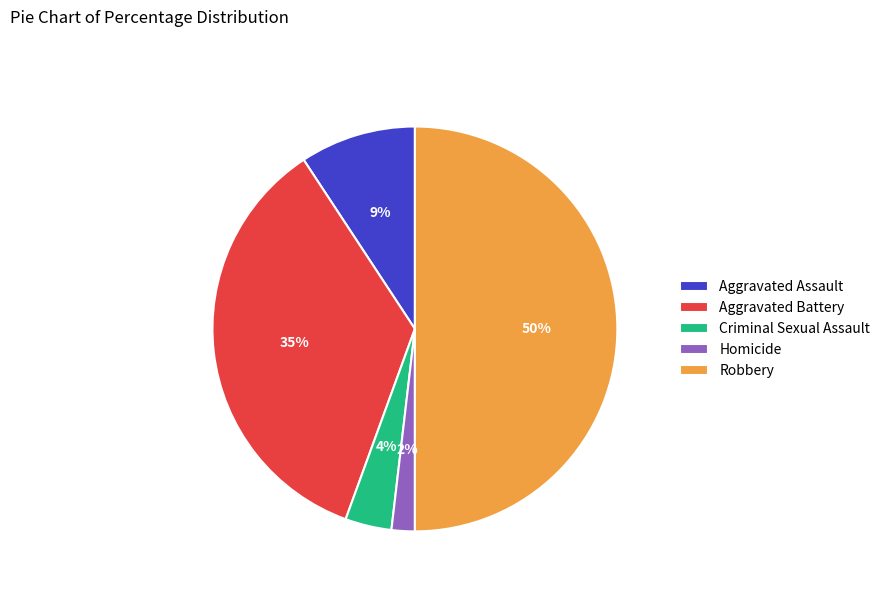

How many segments does this pie chart have?

5